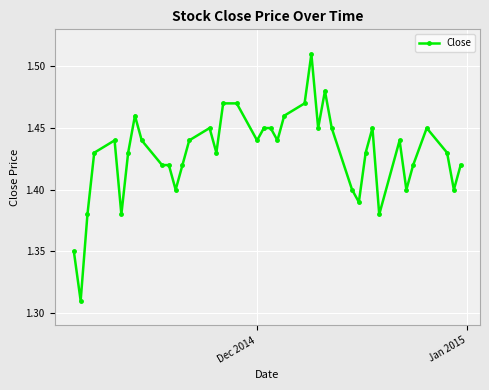

True or false: the data has more than 2 interior local peaks.

True